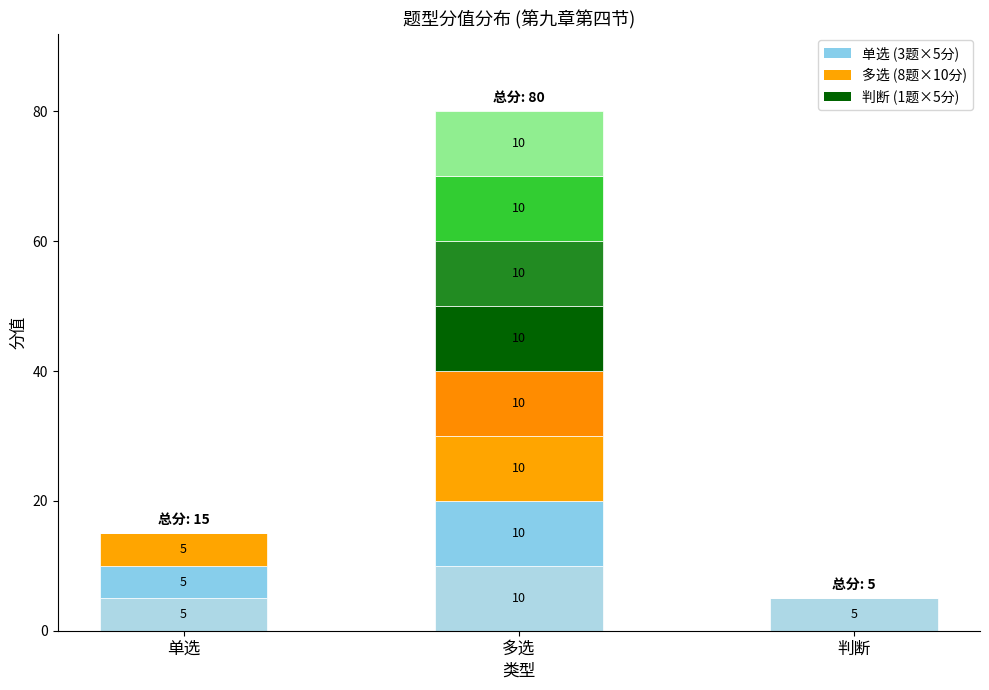

What is the label of the 1st bar from the left?

单选